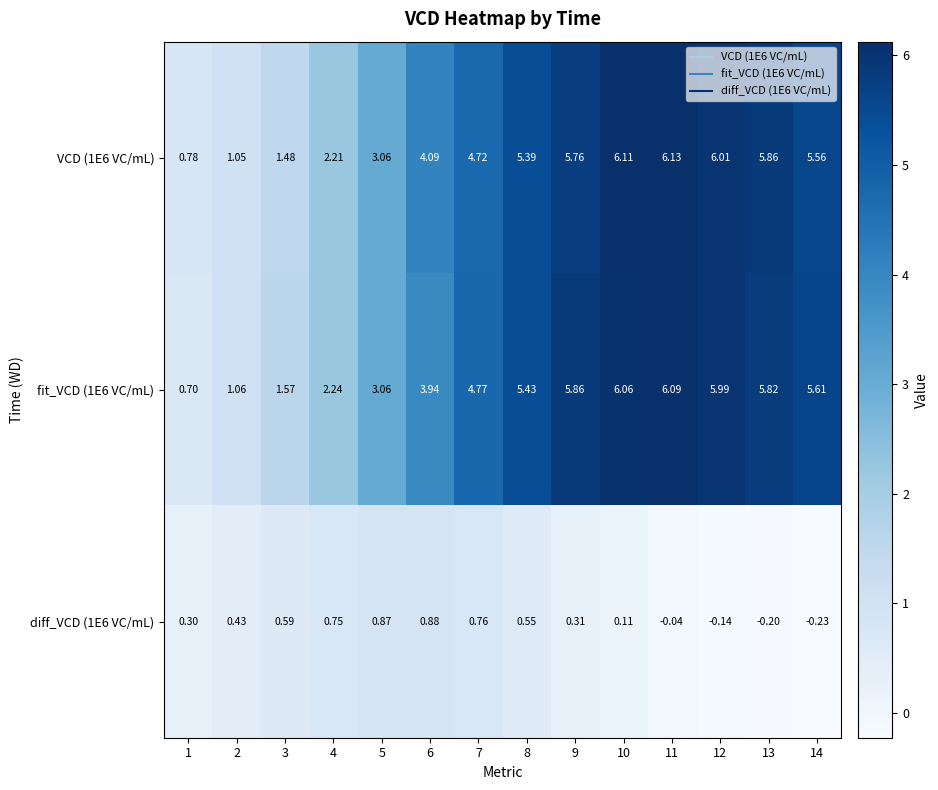

Is the value of fit_VCD (1E6 VC/mL) at 12 greater than the value of VCD (1E6 VC/mL) at 11?

No